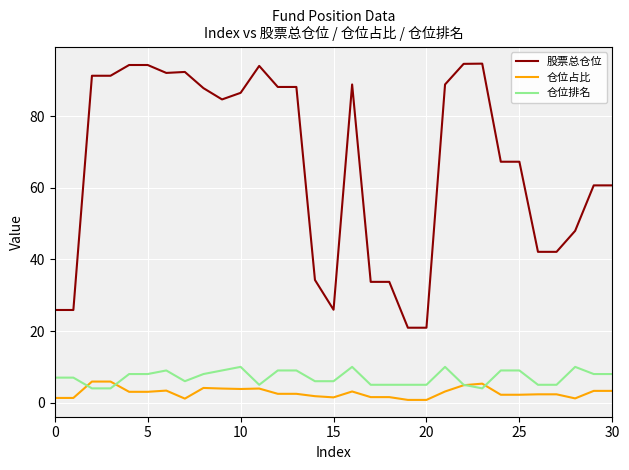

Which series has the largest total across all categories?

股票总仓位